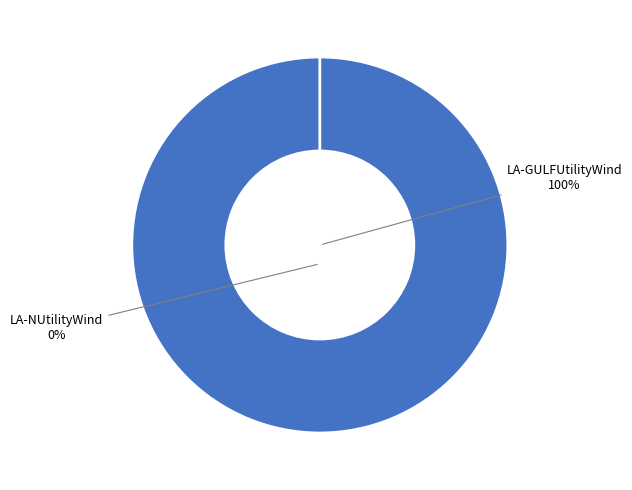

Is LA-NUtilityWind the majority of the pie?

No